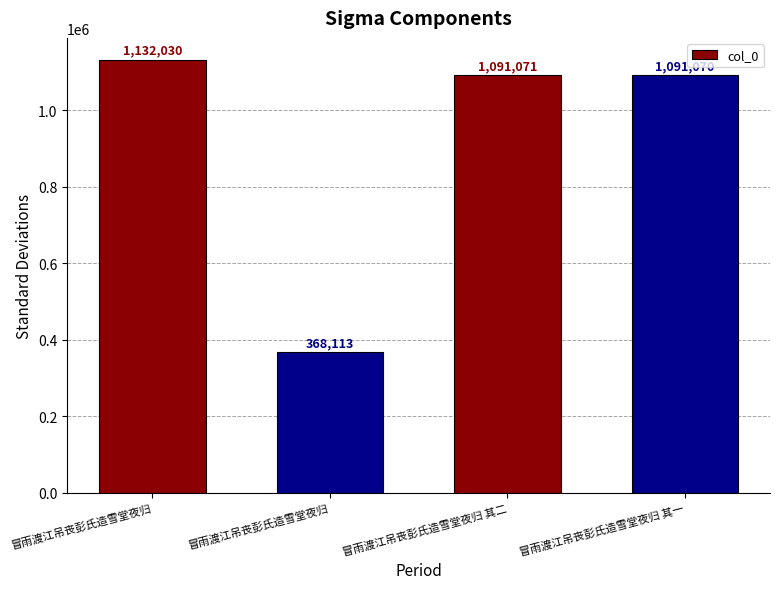

True or false: the data shows 1132030 at 冒雨渡江吊丧彭氏造雪堂夜归.

True